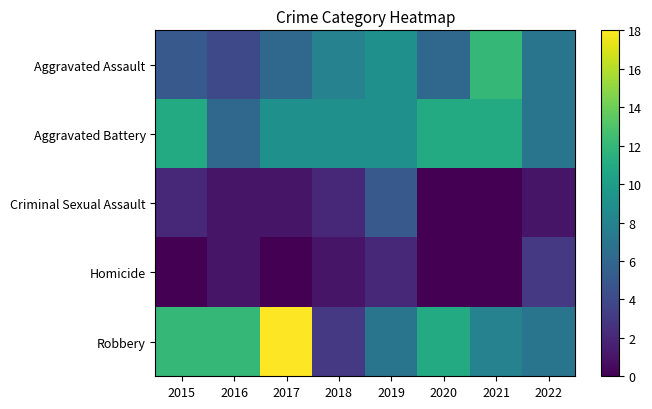

Reading left to right, what are all the values shown in this chart?

Aggravated Assault: 2015=5	2016=4	2017=6	2018=8	2019=9	2020=6	2021=12	2022=7
Aggravated Battery: 2015=11	2016=6	2017=9	2018=9	2019=9	2020=11	2021=11	2022=7
Criminal Sexual Assault: 2015=2	2016=1	2017=1	2018=2	2019=5	2020=0	2021=0	2022=1
Homicide: 2015=0	2016=1	2017=0	2018=1	2019=2	2020=0	2021=0	2022=3
Robbery: 2015=12	2016=12	2017=18	2018=3	2019=7	2020=11	2021=8	2022=7